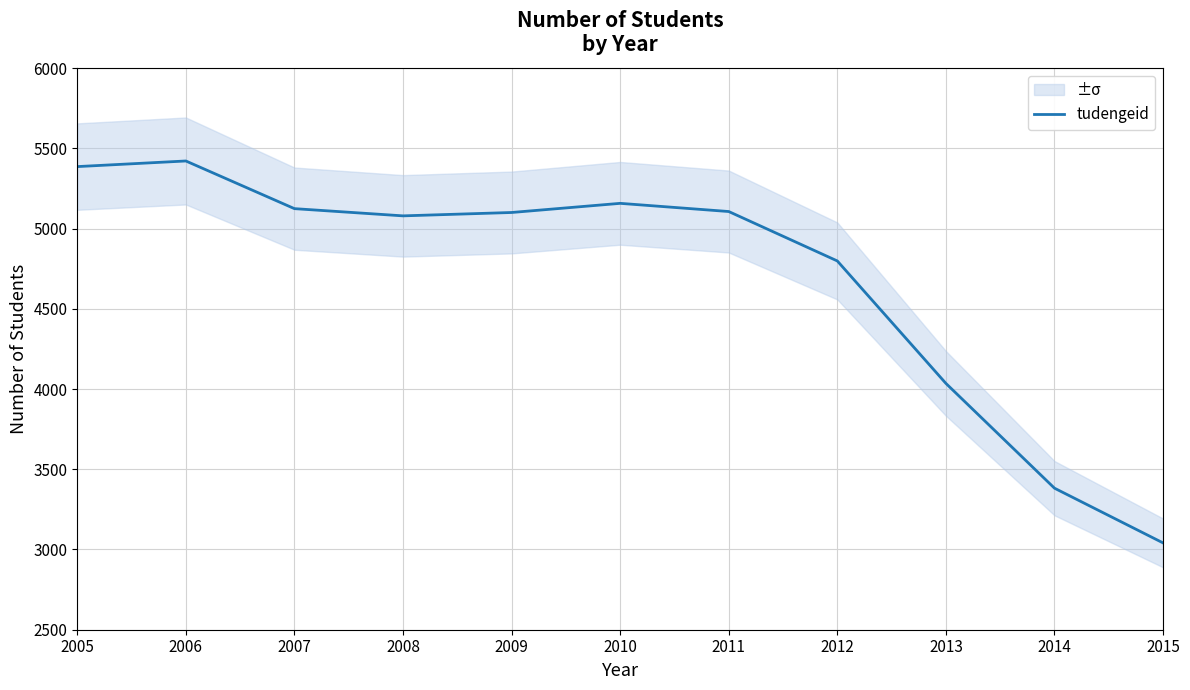

Between 2012 and 2009, which is larger?

2009